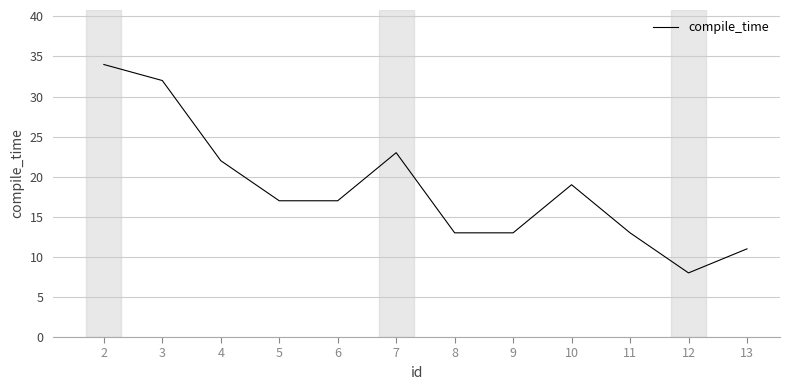

Is it true that the value at 6 is 17?

True